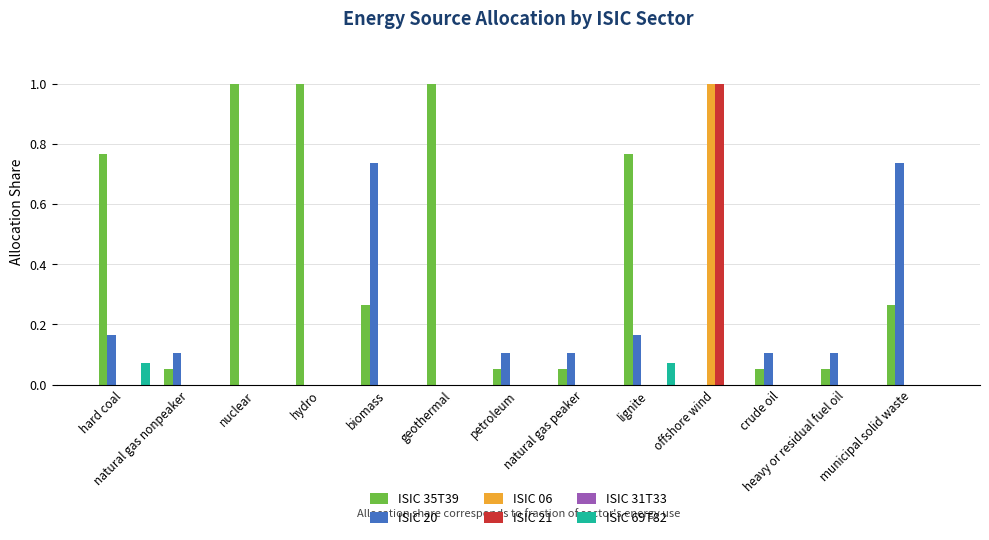

True or false: ISIC 20 has a value of 0.0 at petroleum.

False